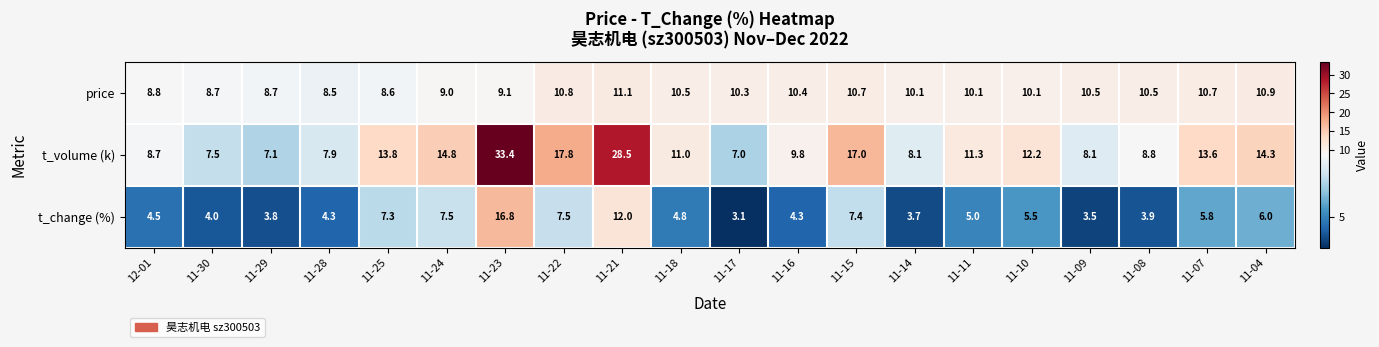

Which category has the lowest value across all series?

11-17